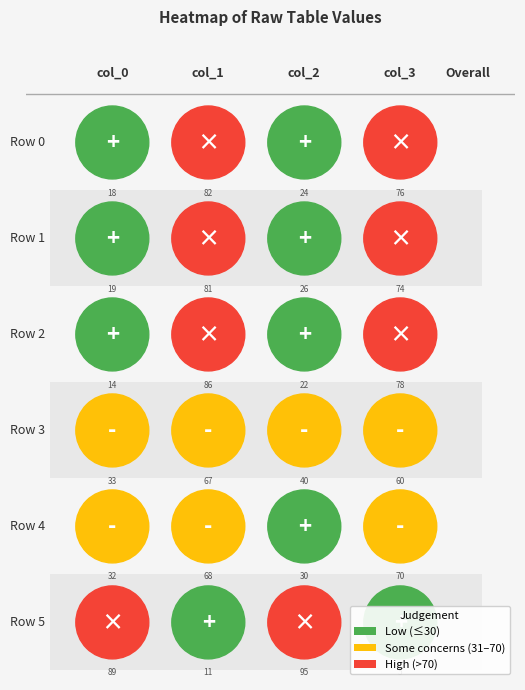

The 1 series shows 67 at 3. True or false?

True